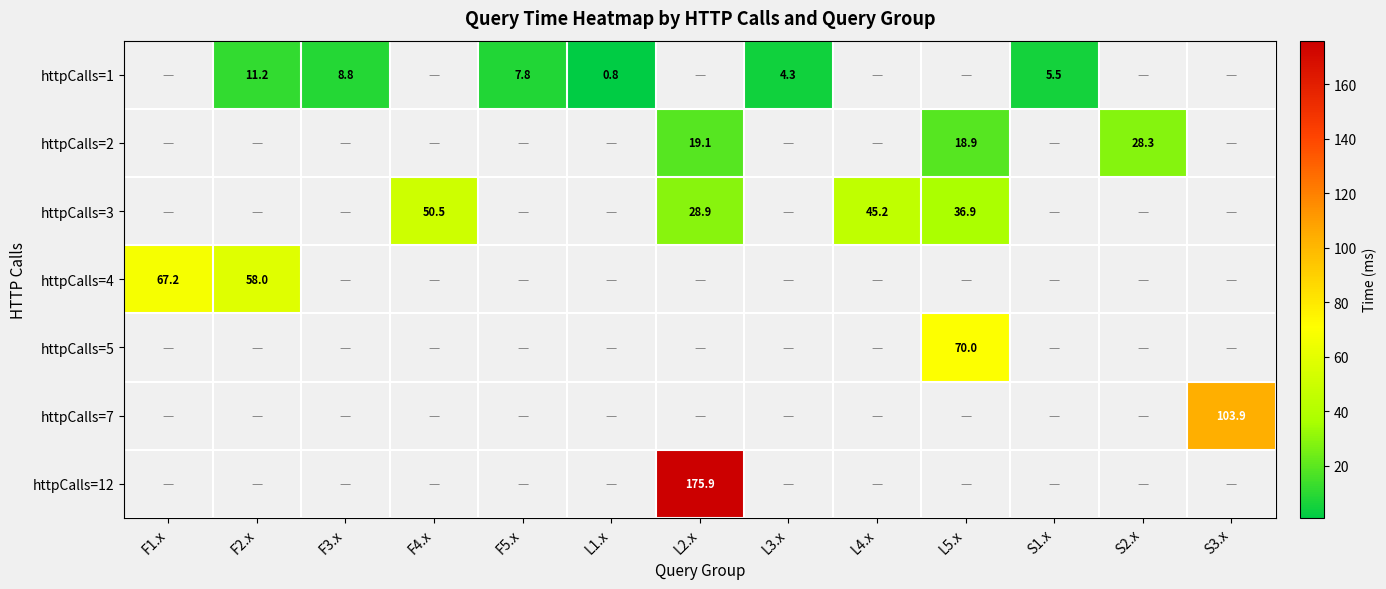

How many categories are shown in the chart?

13